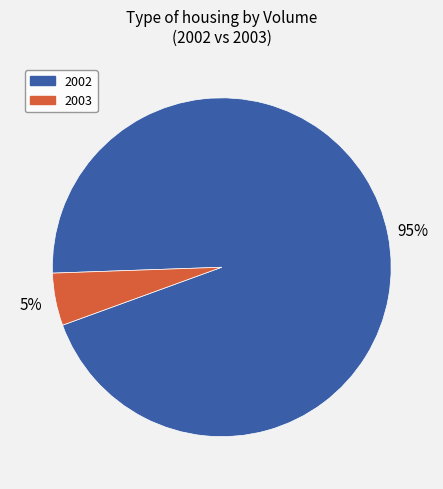

To the nearest percent, what portion does 2002 represent?

95%